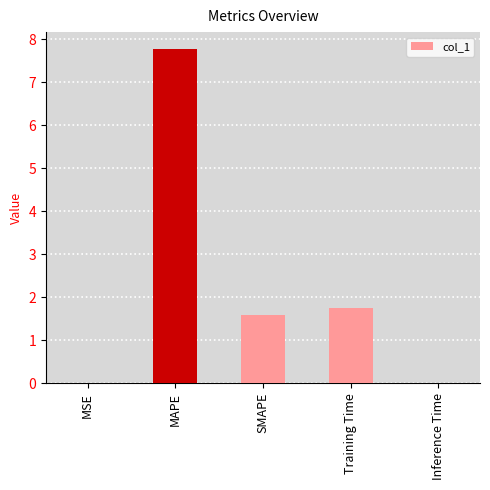

What is the sum of all values?

11.1